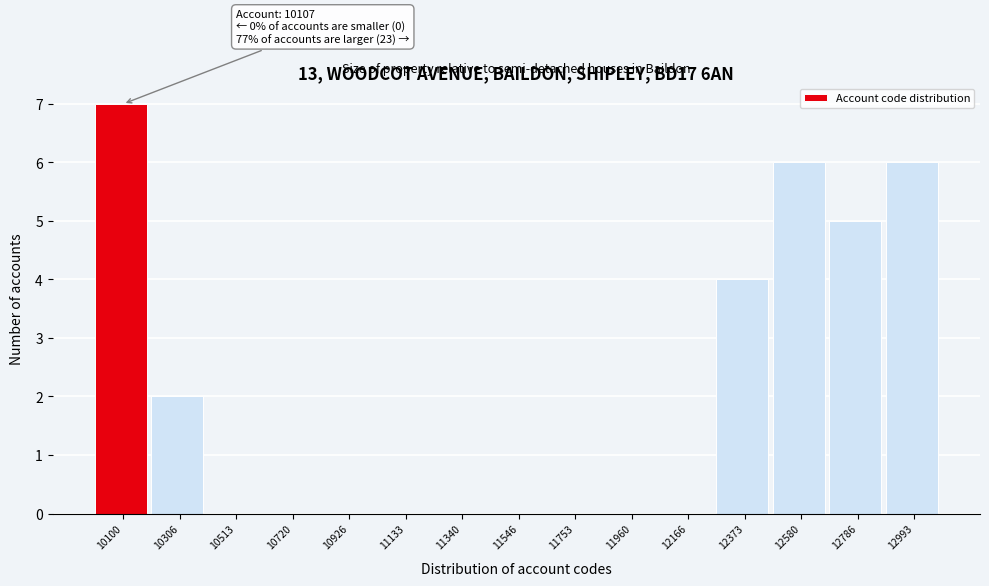

Reading left to right, extract all data points from this chart.

10100=7	10306=2	10513=0	10720=0	10926=0	11133=0	11340=0	11546=0	11753=0	11960=0	12166=0	12373=4	12580=6	12786=5	12993=6